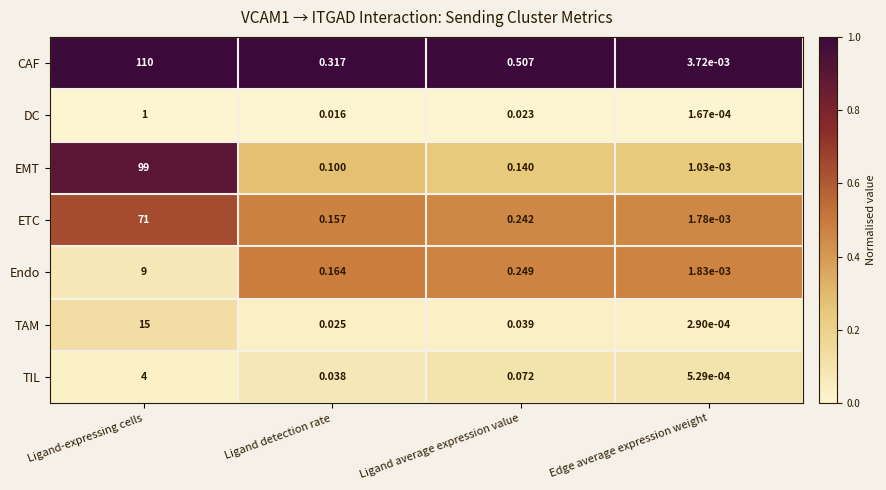

Where is TIL nearest to the value 2?

Ligand average expression value